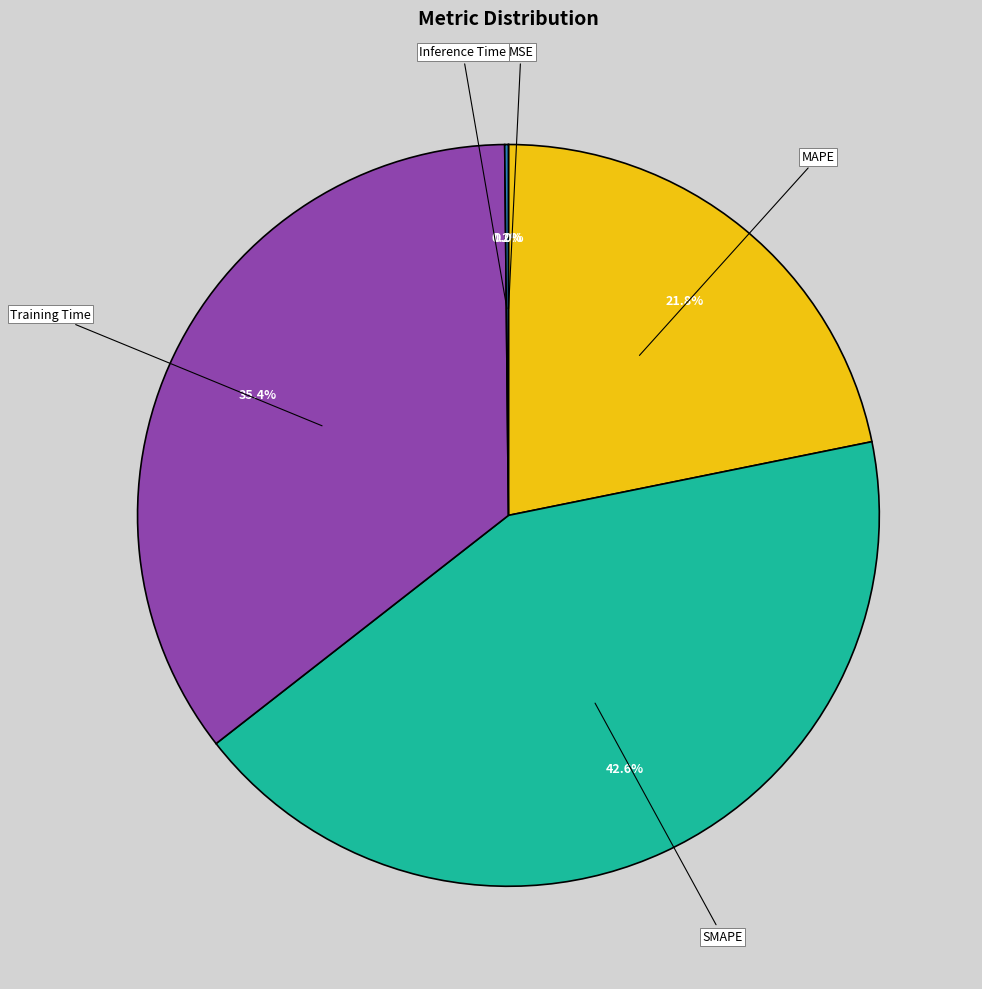

What is the largest slice in the pie chart?

SMAPE